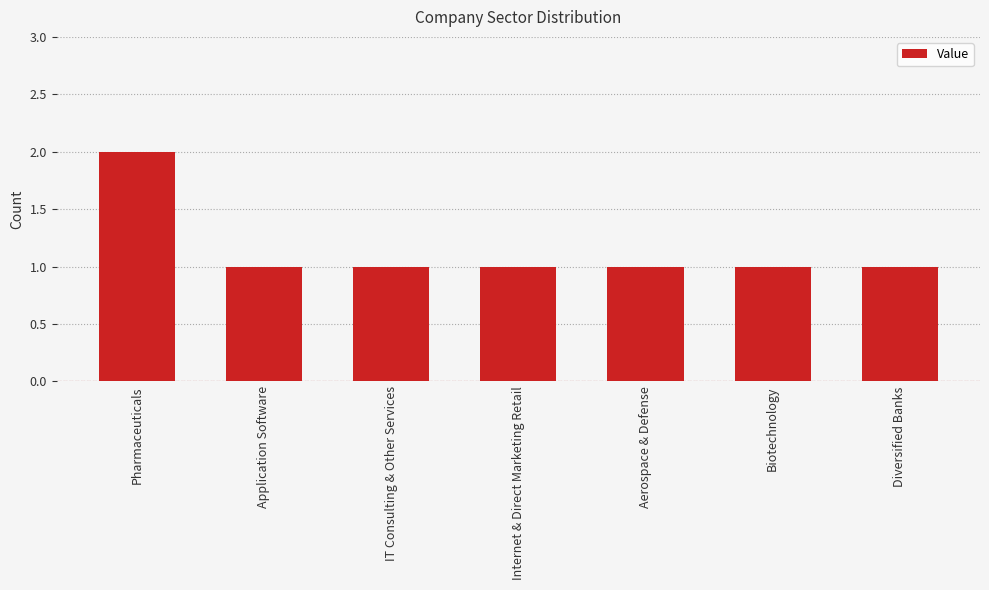

Approximately how many times larger is the value at Pharmaceuticals compared to Internet & Direct Marketing Retail?

2.0